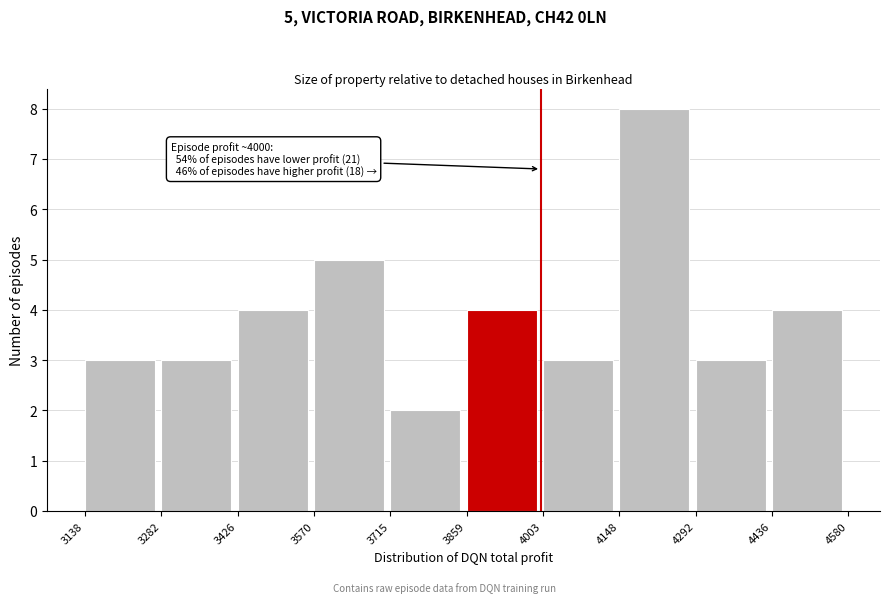

Over which range of the x-axis is the bar tallest?

4148 to 4292